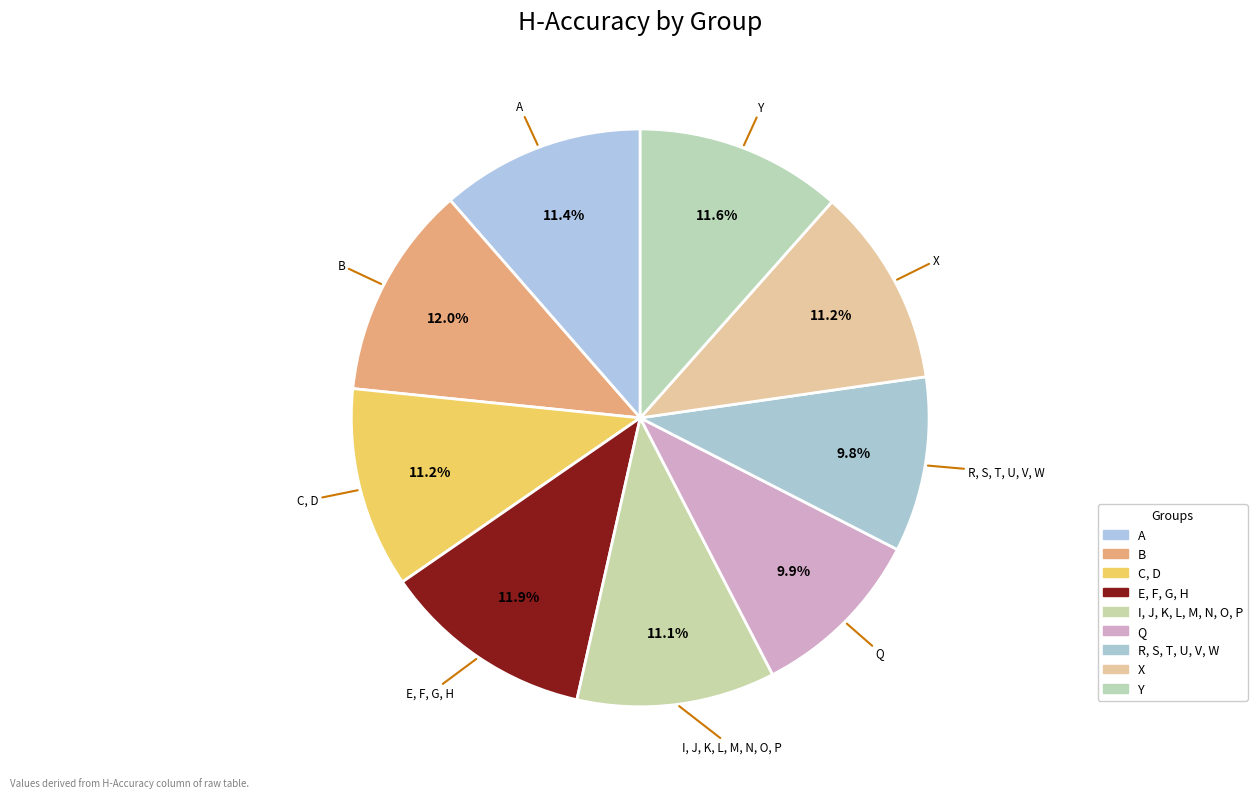

To the nearest percent, what percentage of the pie is Q?

10%